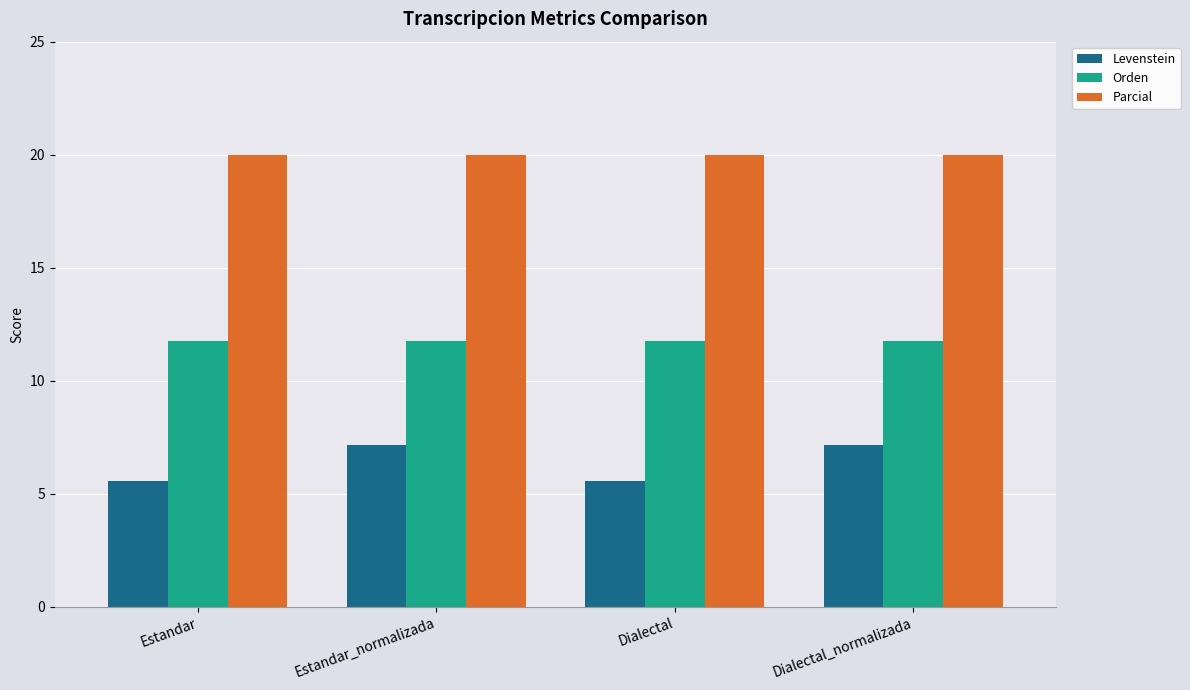

Rank the series by their maximum value, from lowest to highest.

Levenstein, Orden, Parcial